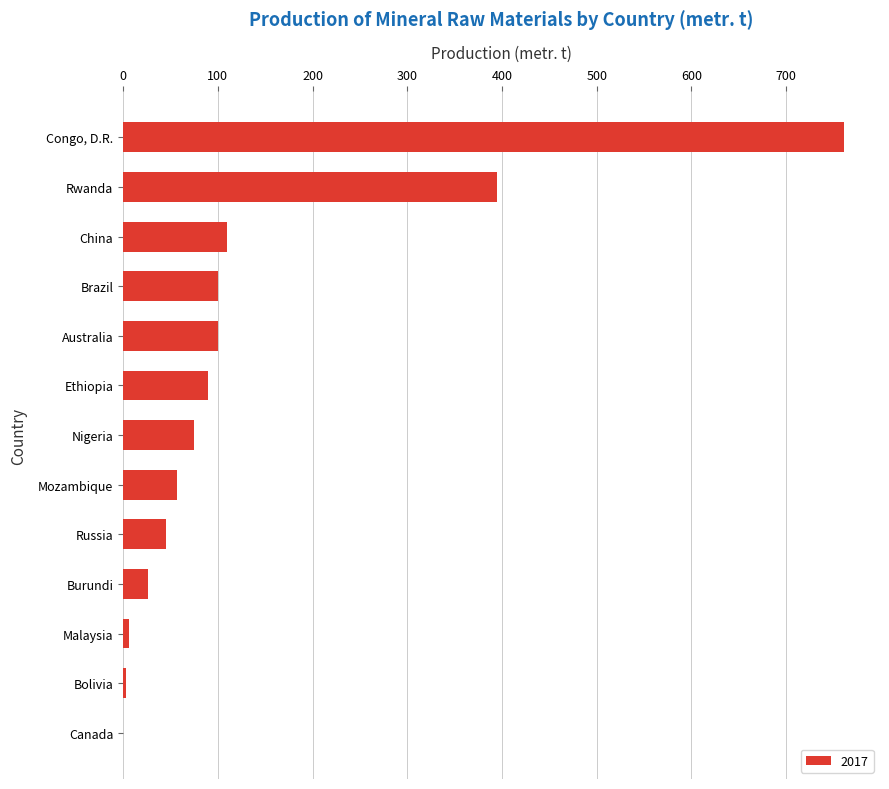

Which has a higher value, China or Mozambique?

China